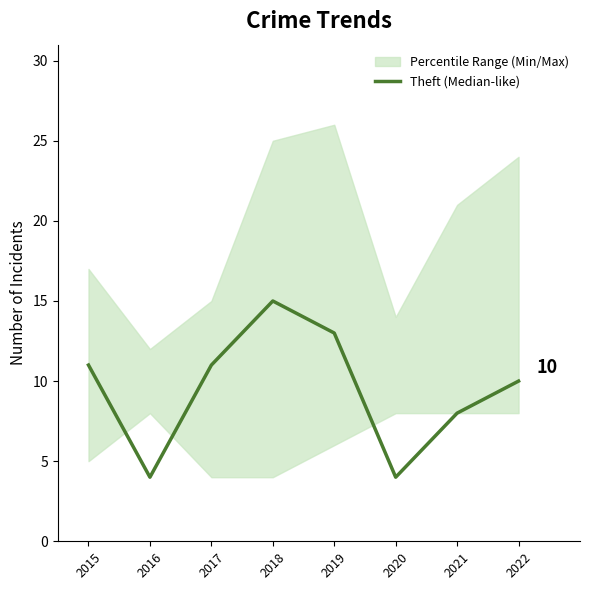

Rank the categories by value from lowest to highest.

2016, 2020, 2021, 2022, 2015, 2017, 2019, 2018